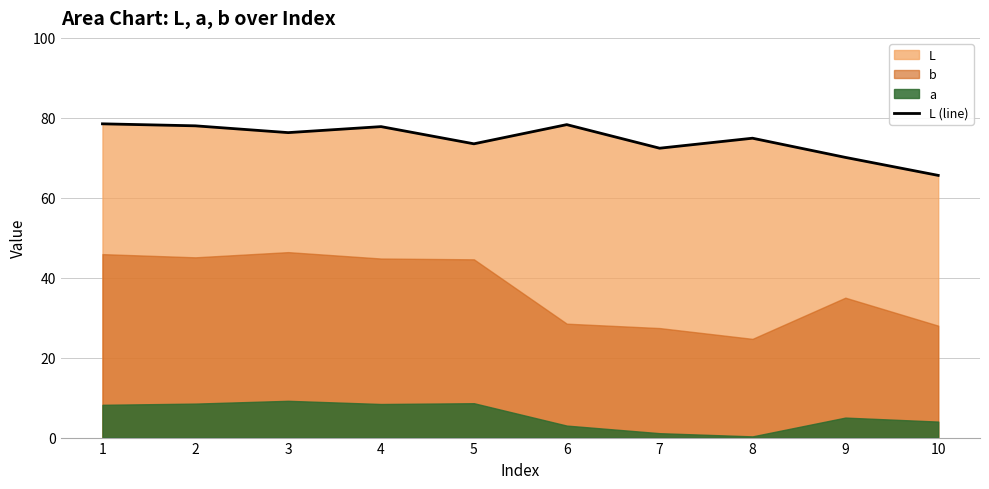

At which label is the value closest to 72?

7